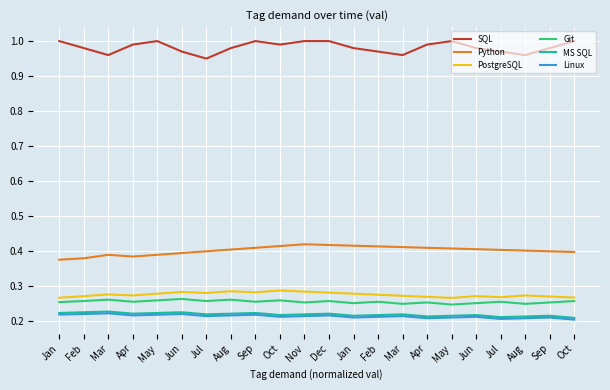

What is the sum of the PostgreSQL values at Feb and Aug?

0.6